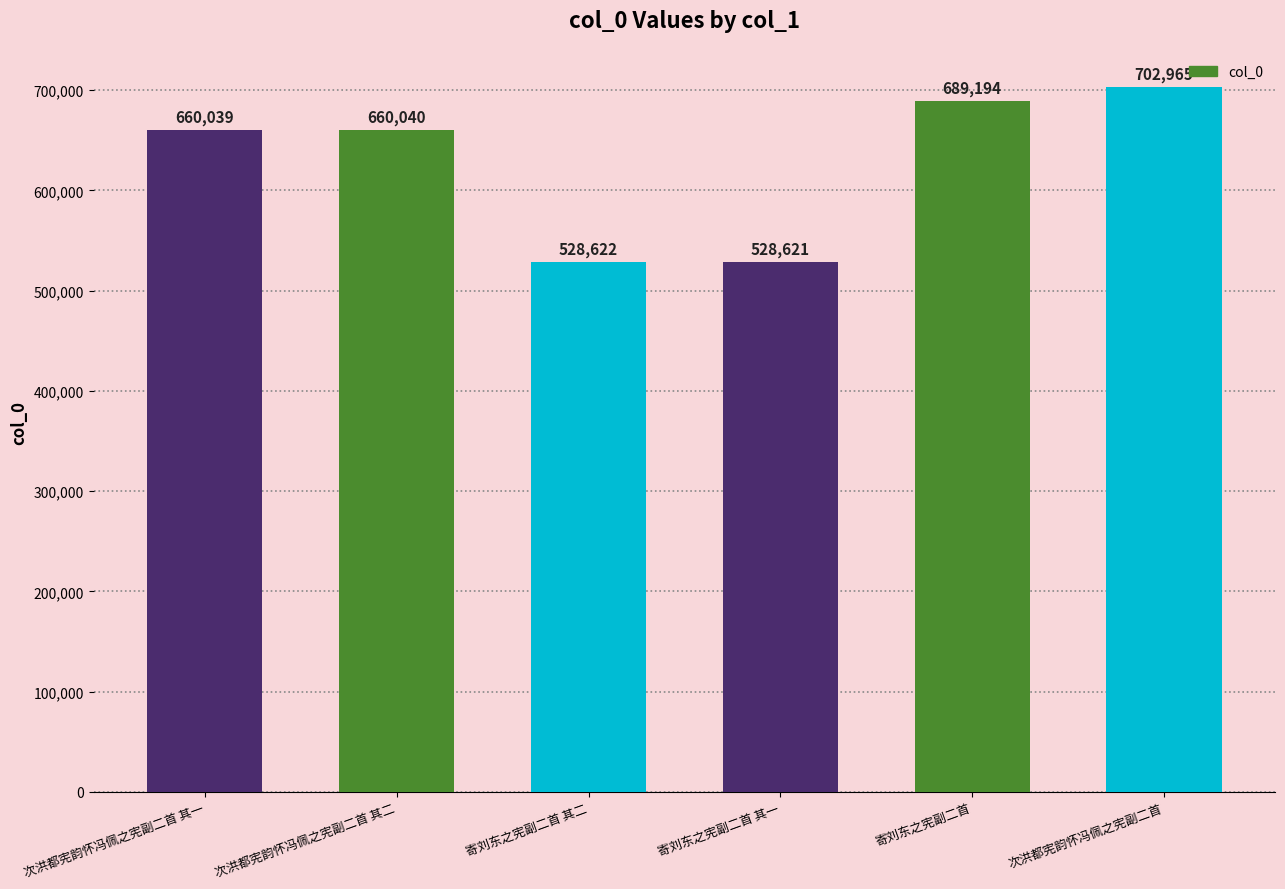

Rank the categories by value from lowest to highest.

寄刘东之宪副二首 其一, 寄刘东之宪副二首 其二, 次洪都宪韵怀冯佩之宪副二首 其一, 次洪都宪韵怀冯佩之宪副二首 其二, 寄刘东之宪副二首, 次洪都宪韵怀冯佩之宪副二首